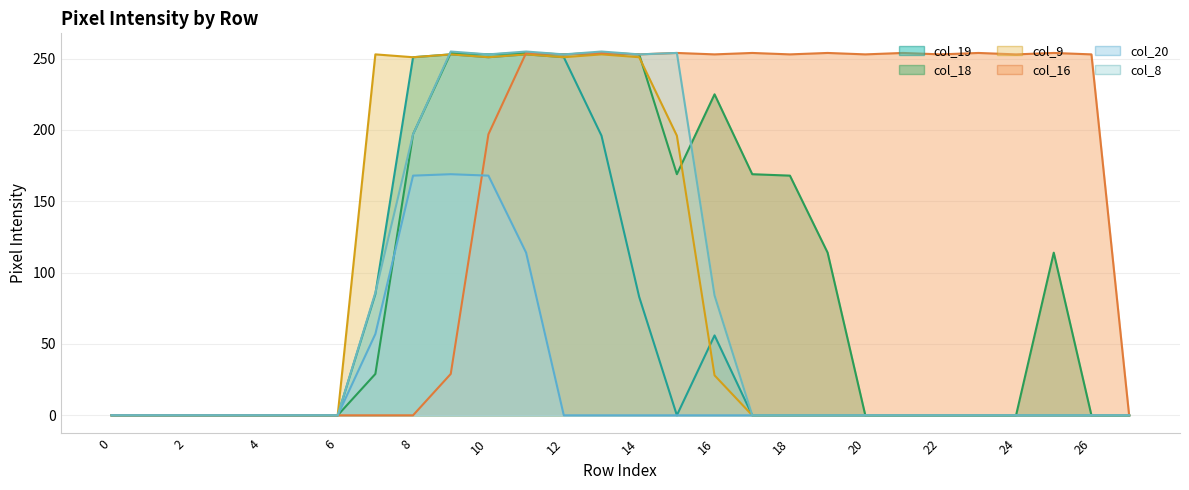

How many data points in col_18 are above 29?

13